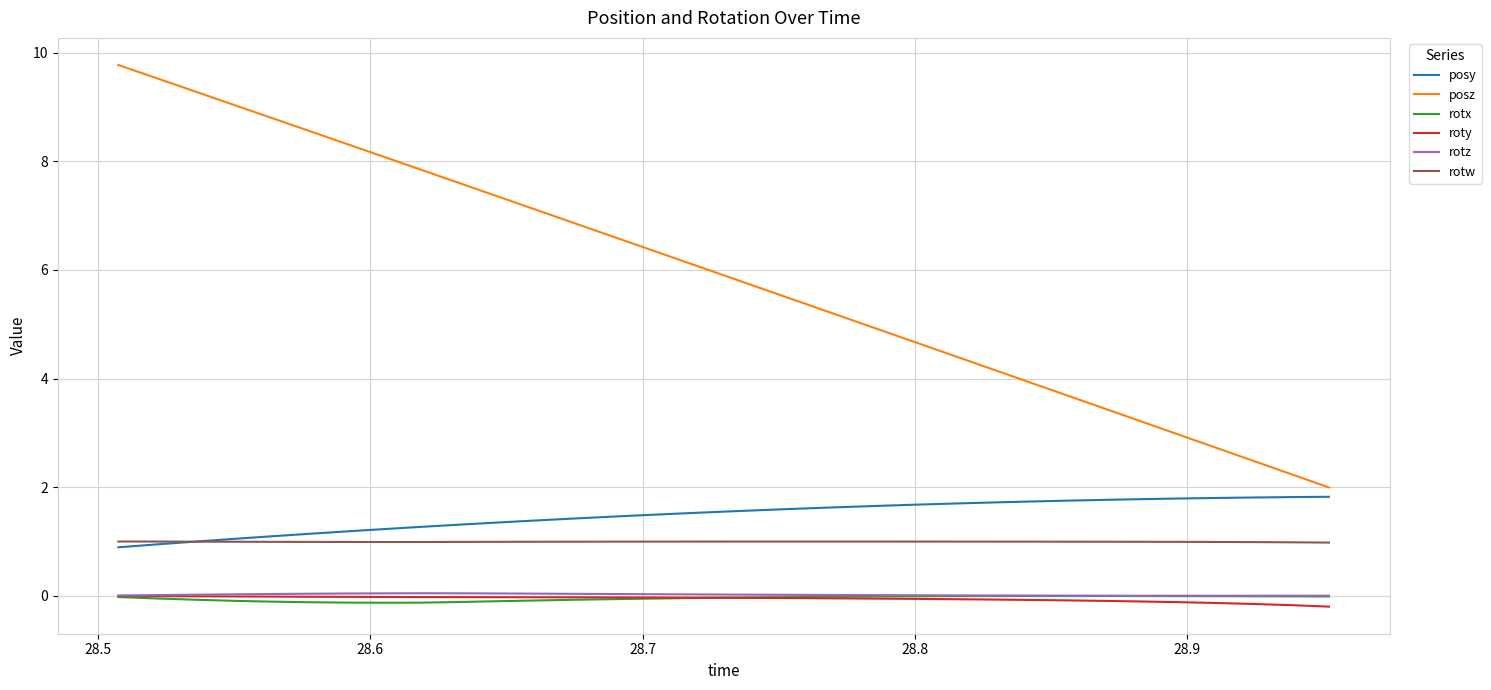

What is the highest value of the rotw series?

1.0